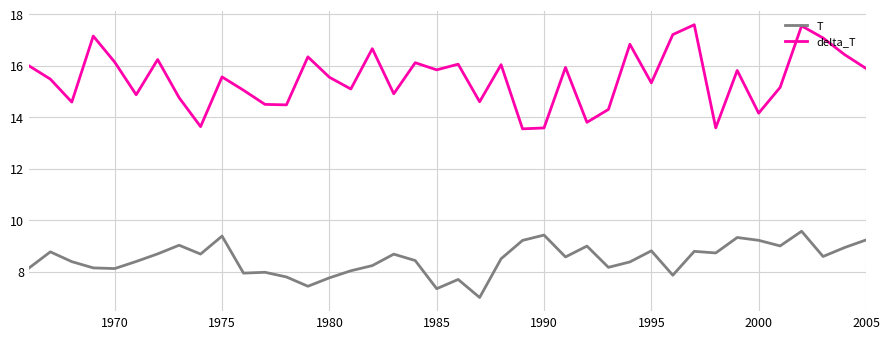

True or false: T and delta_T intersect in this chart.

False